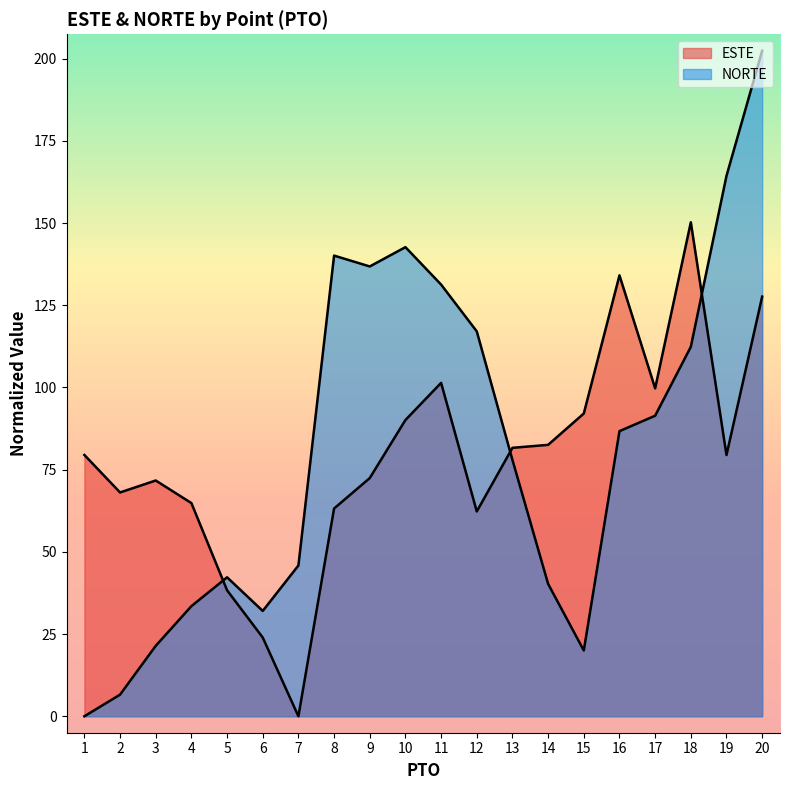

What is the average value of the NORTE series?

82.3